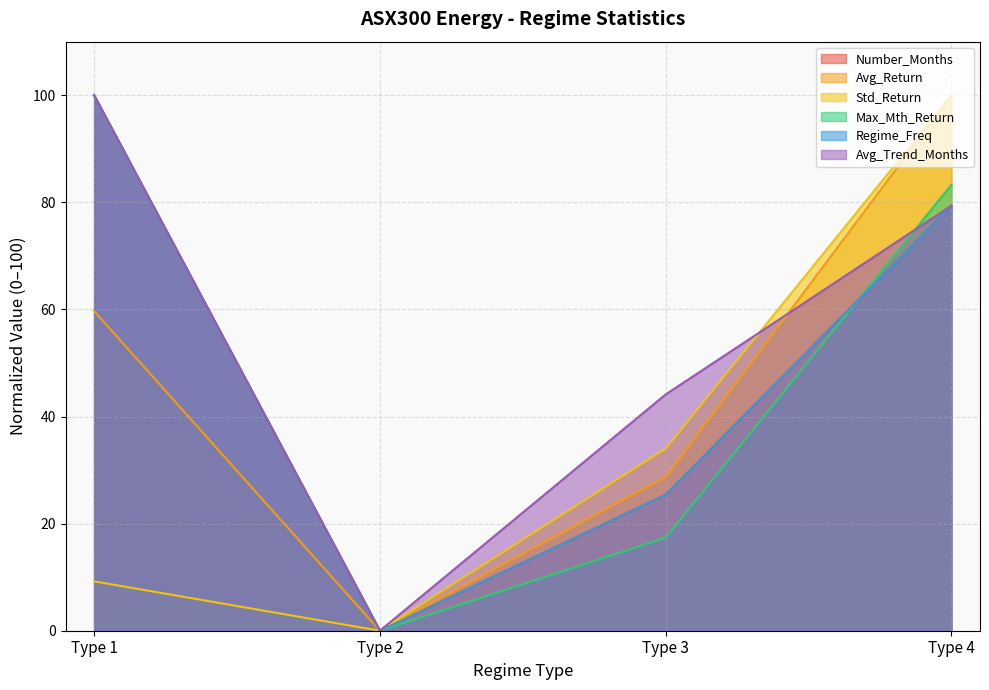

At which label does Avg_Trend_Months first exceed 79?

Type 1